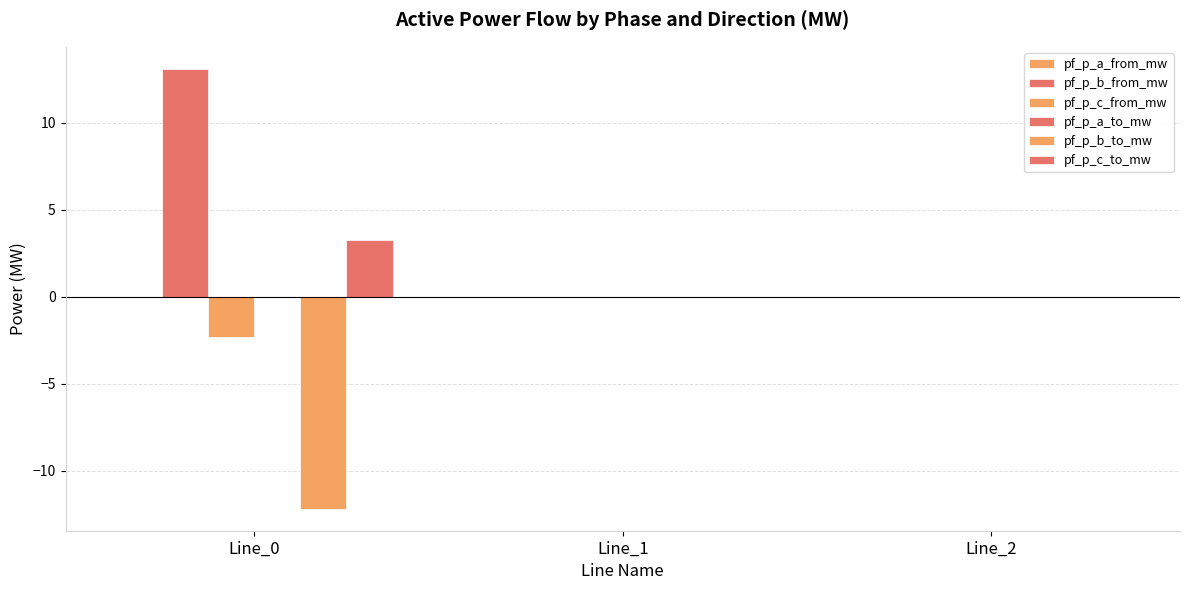

Are the bars horizontal?

No